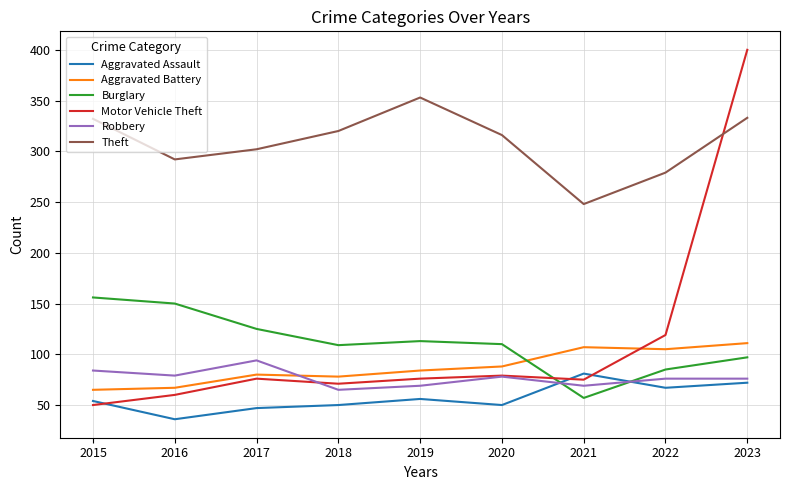

At which category is the sum across all series the highest?

2023